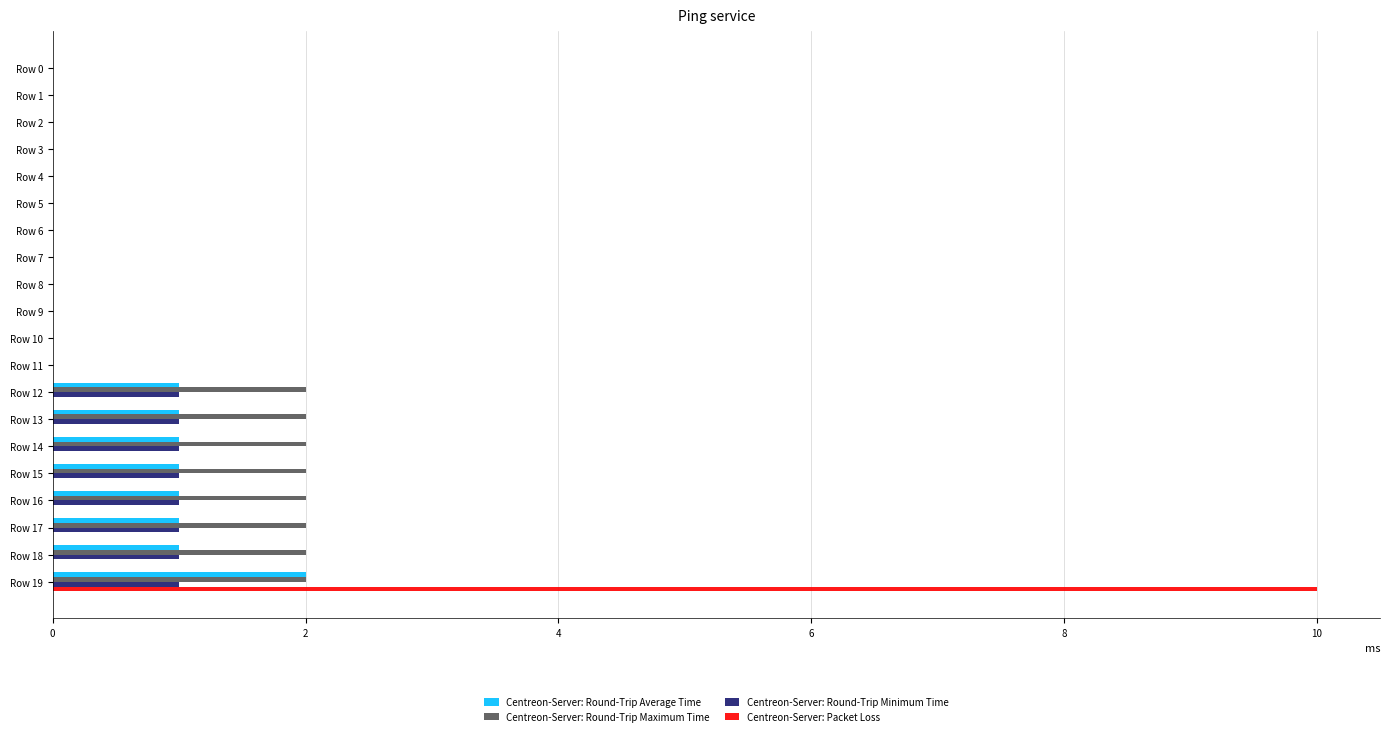

At which category does the chart reach its peak across all series?

Row 19